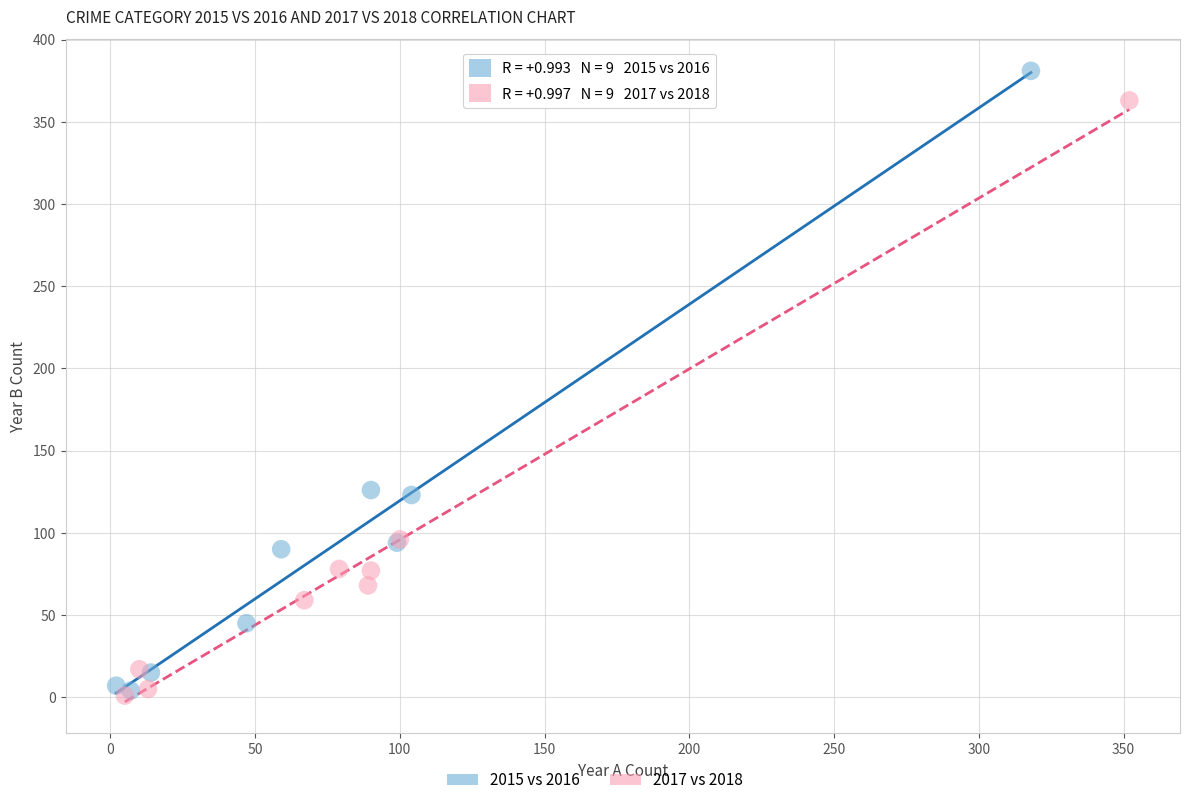

Which series reaches the maximum Y coordinate?

2015 vs 2016